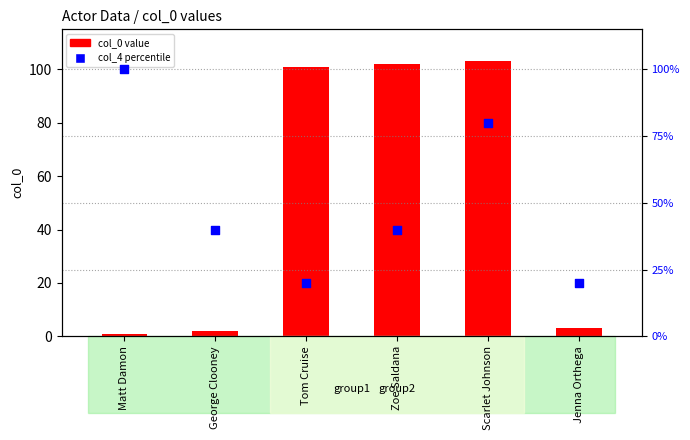

Which series has the widest spread of Y values?

col_0 value